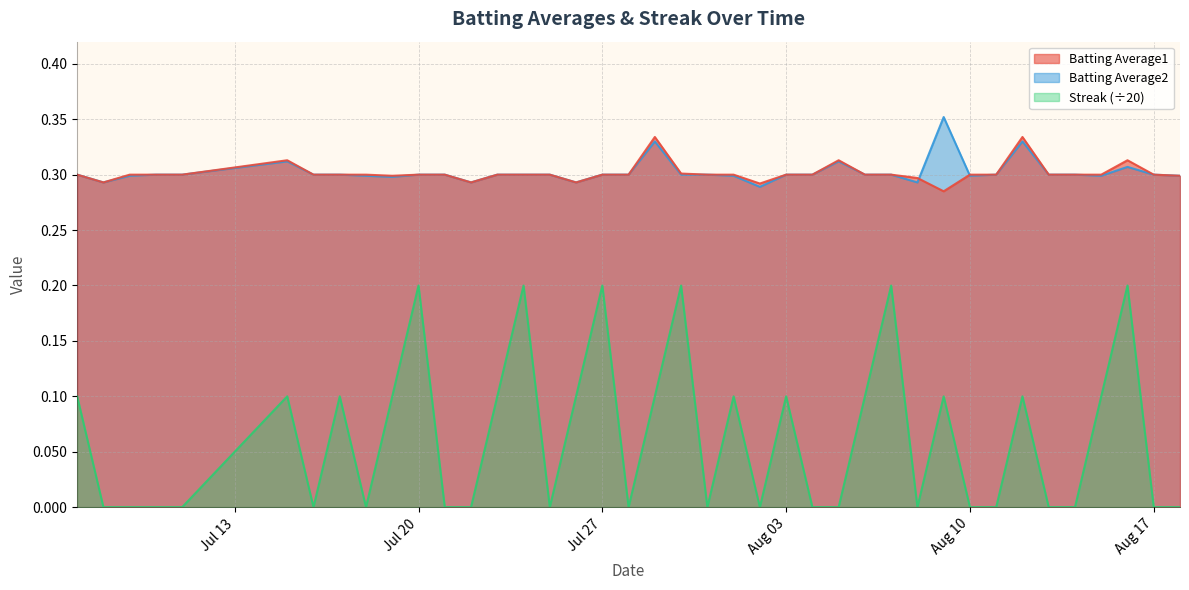

True or false: Batting Average1 has a value of 0.1 at Jul 13.

False